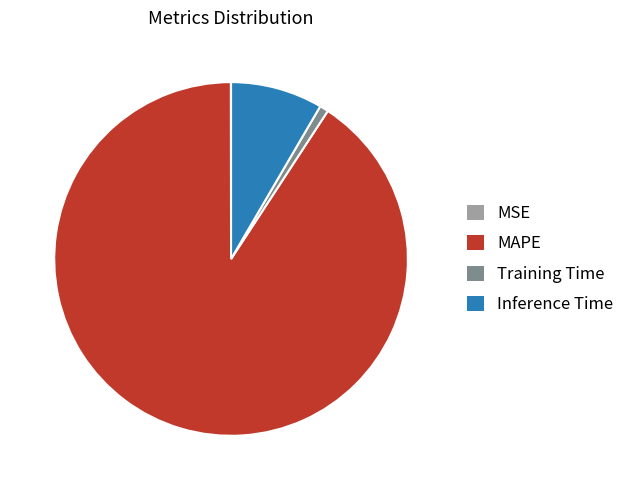

Which category has the biggest portion of the pie?

MAPE